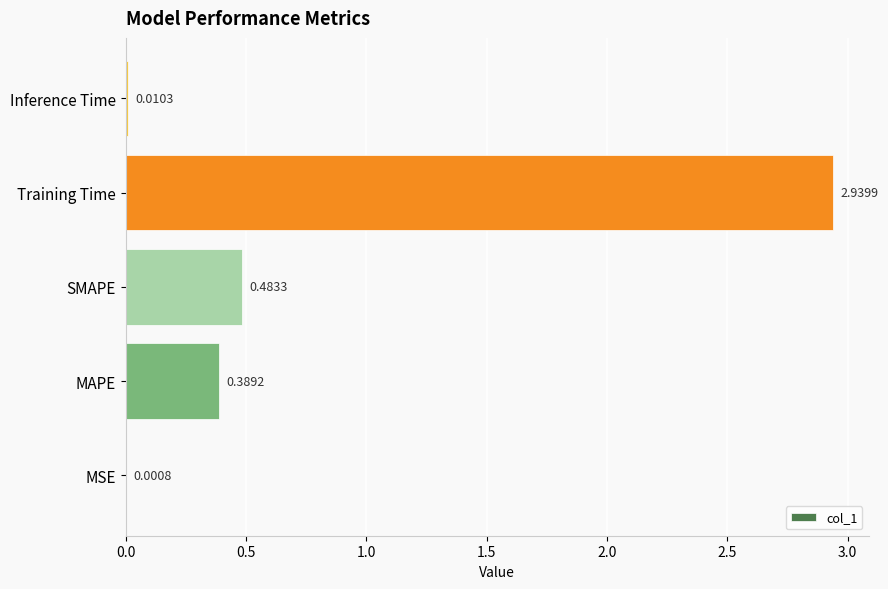

At which category does the chart reach its peak across all series?

Training Time